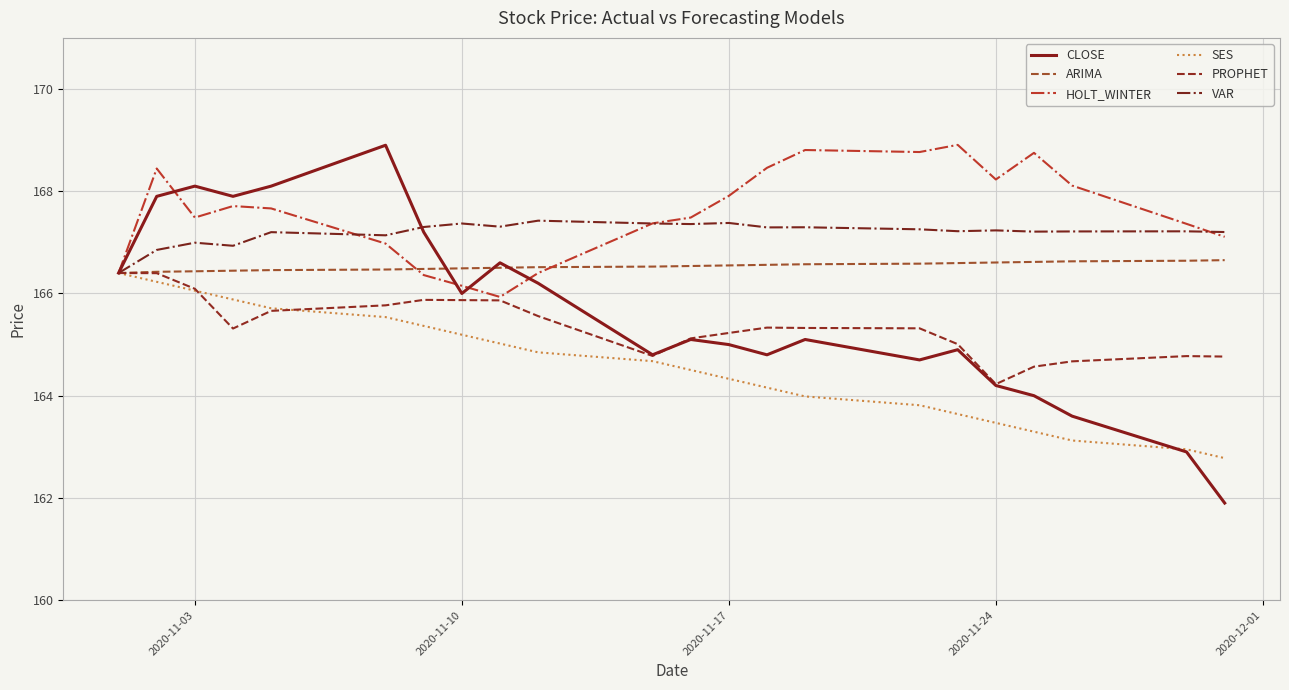

What is the minimum value shown in the chart?

161.9